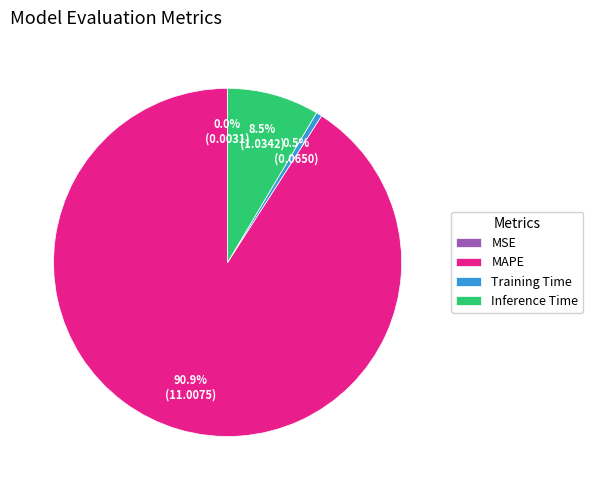

True or false: MAPE accounts for 91% of the total.

True